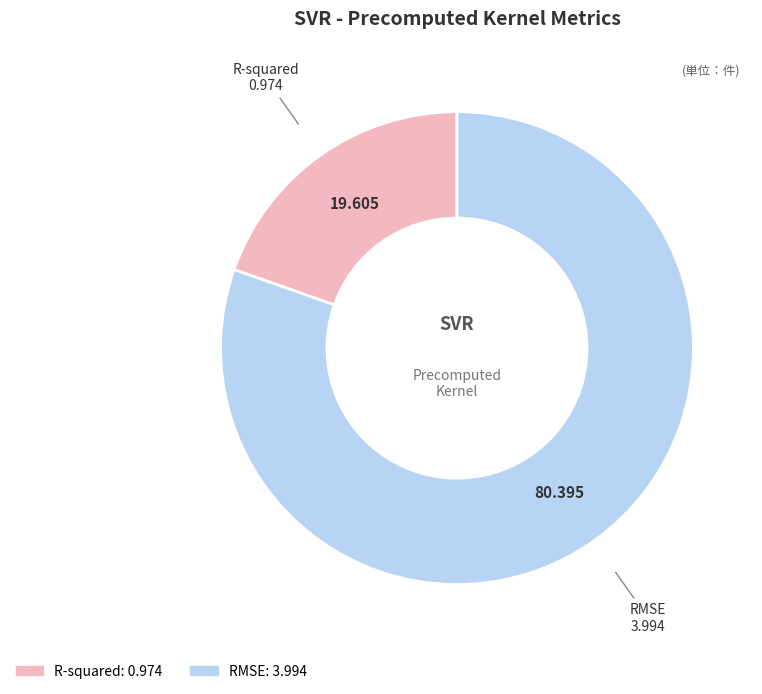

Which category has the smallest portion of the pie?

R-squared